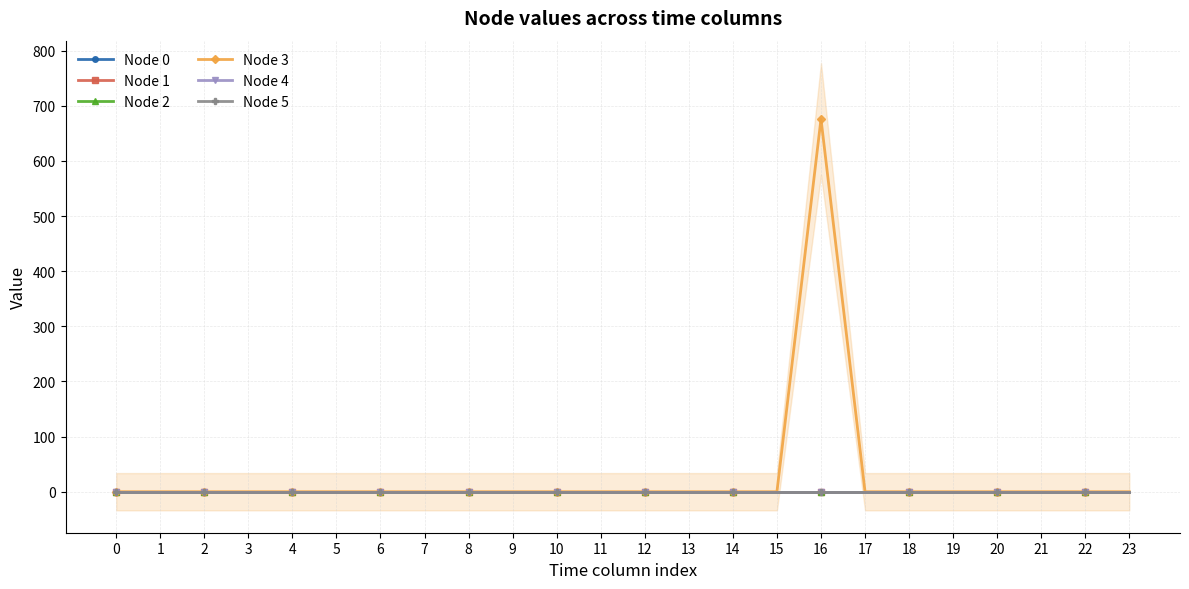

How many distinct data groups are displayed?

6